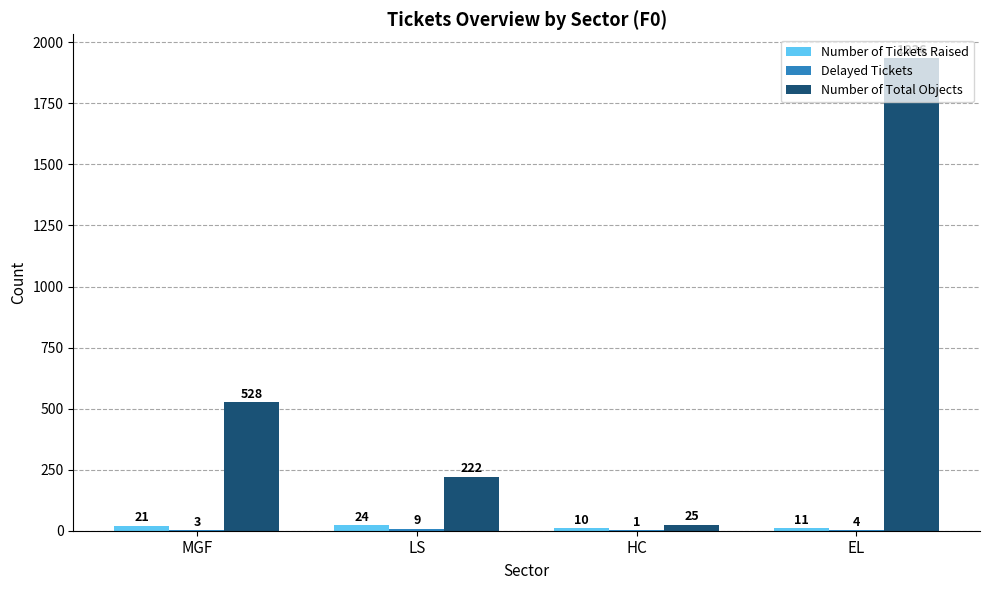

How many categories are shown in the chart?

4